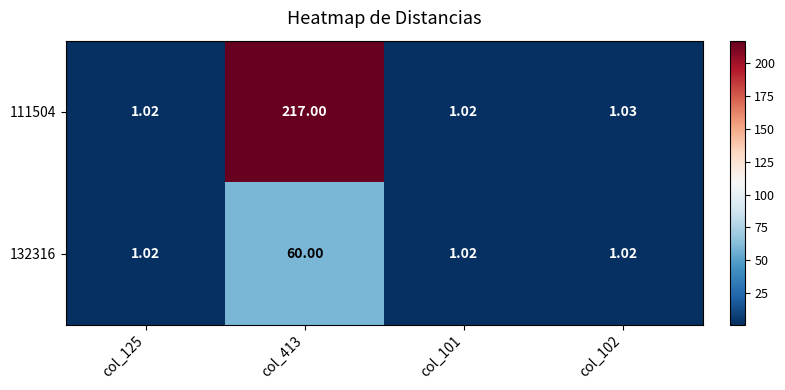

What is the maximum value shown in the chart?

217.0